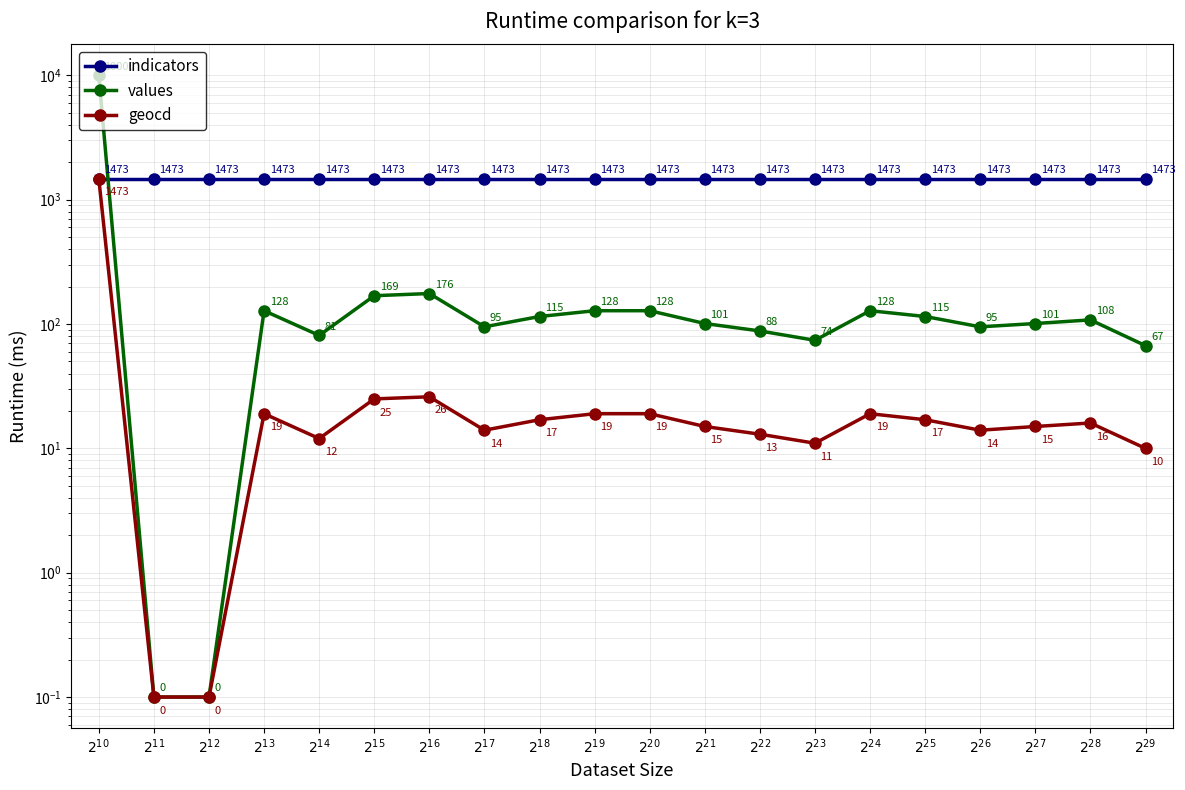

Is this an area chart (filled region under the line)?

No